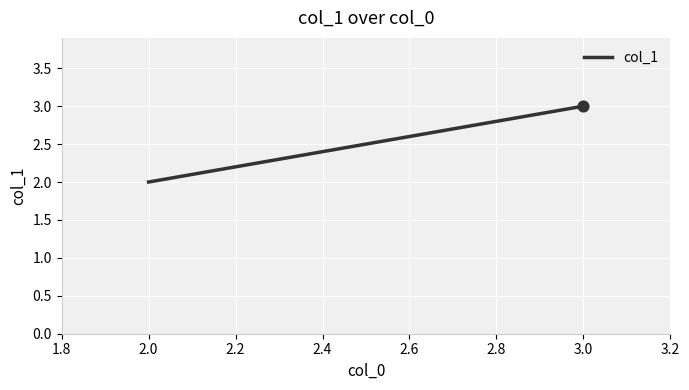

Between 2.0 and 3.0, which is larger?

3.0